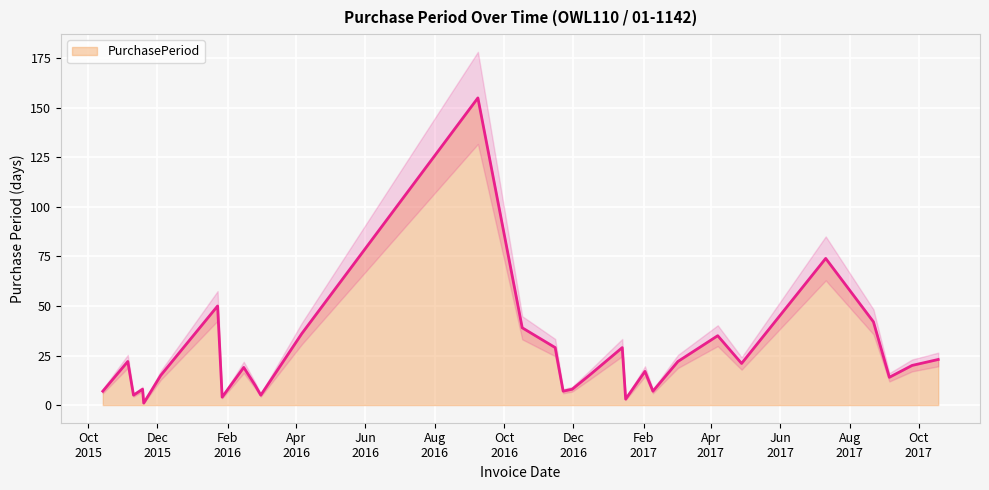

What is the change in value from 2015-11-05 to 2016-09-08?

+133